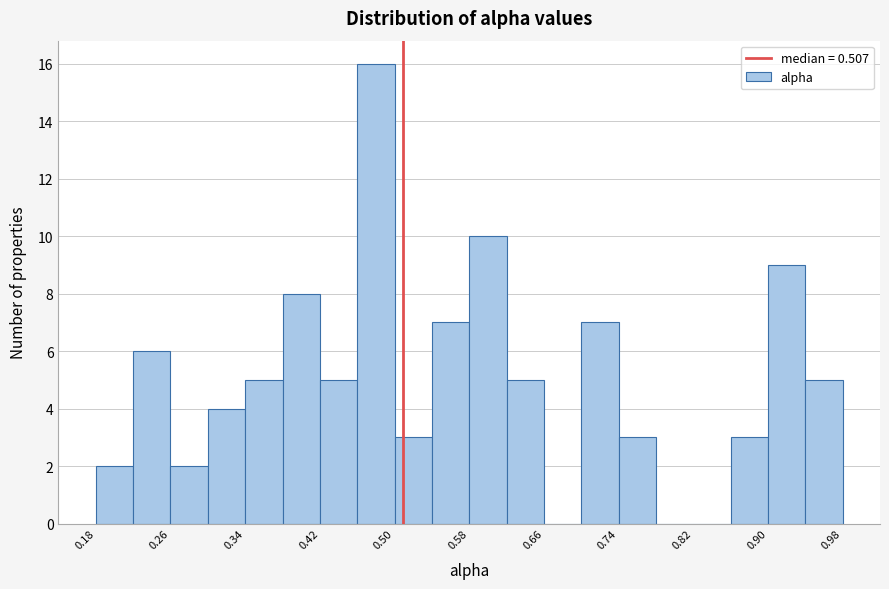

How tall is the bar that spans 0.38 to 0.42 on the x-axis? Neither the bar edges nor the heights are printed on the chart, so give them approximately, as read against the axes.

8